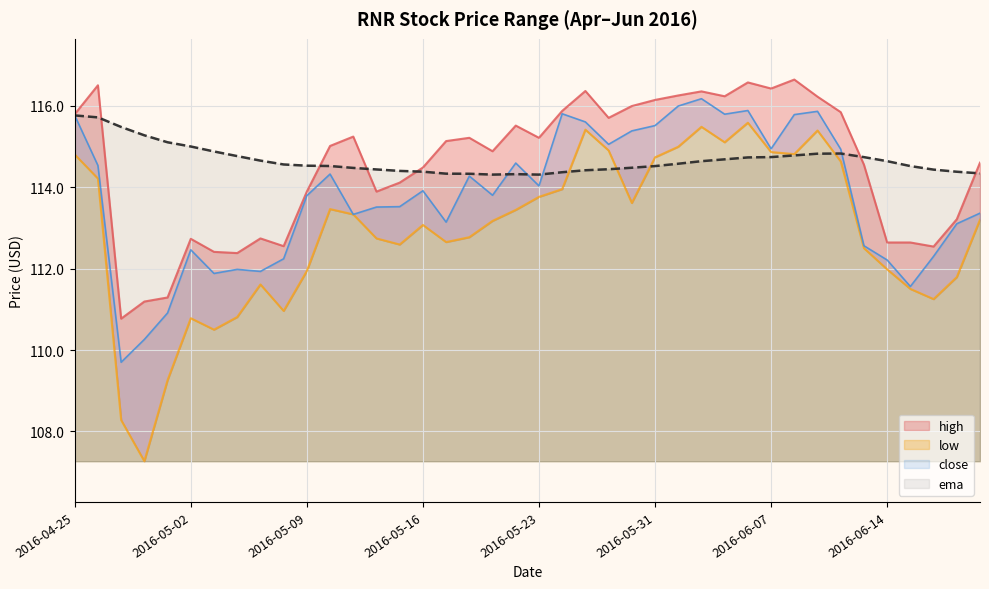

Which category has the lowest value in the high series?

2016-04-27